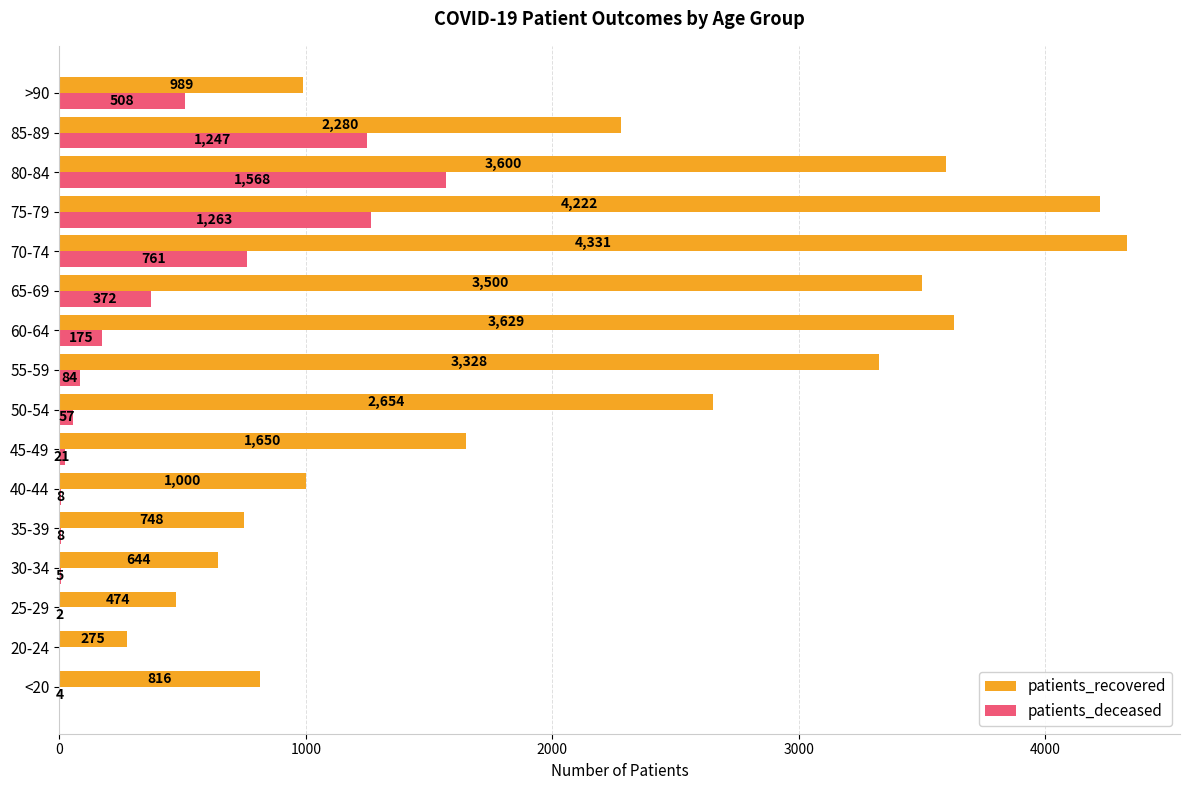

Is it true that patients_recovered equals 275 at 20-24?

True